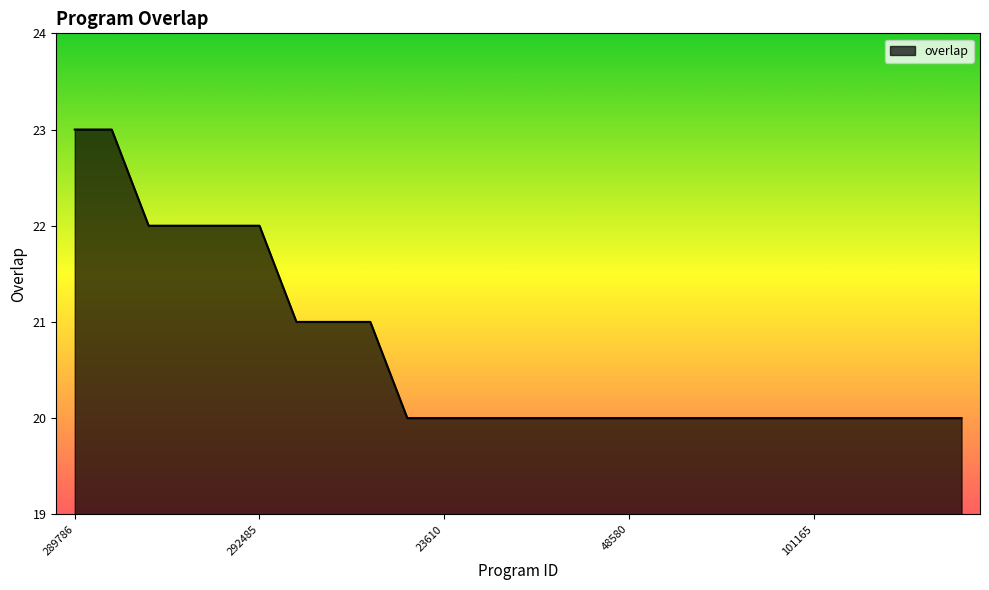

What is the difference between the maximum and minimum values?

3